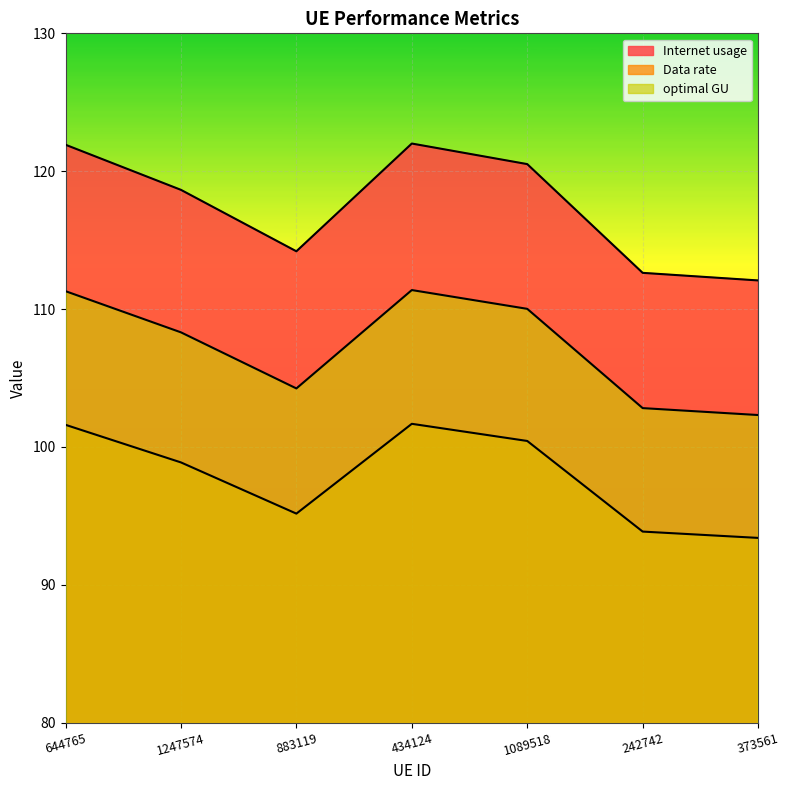

How many lines are shown in the chart?

3